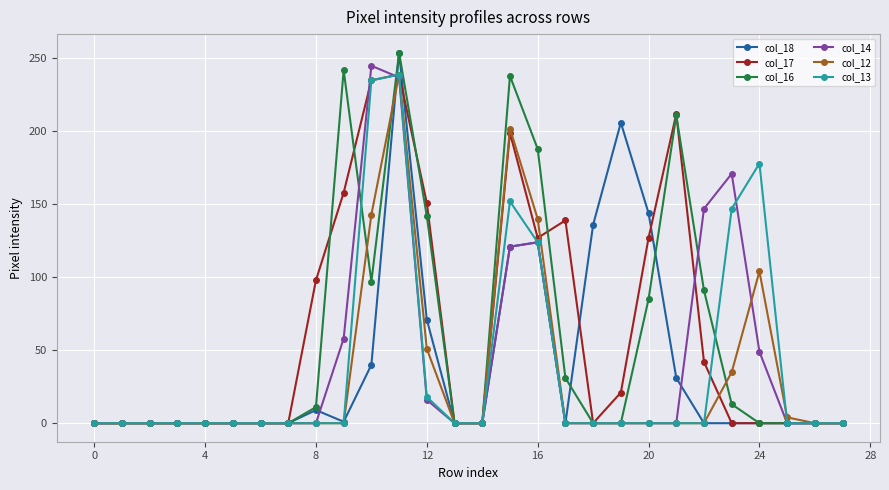

True or false: col_12 has more than 2 points higher than both neighbors.

True